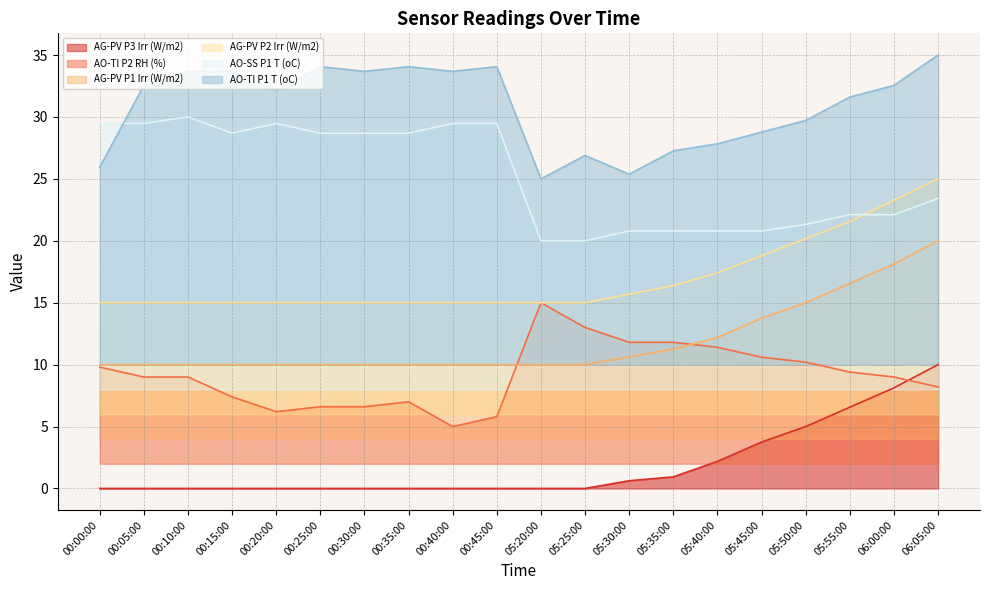

Is it true that AO-SS P1 T (oC) equals 20.0 at 05:25:00?

True